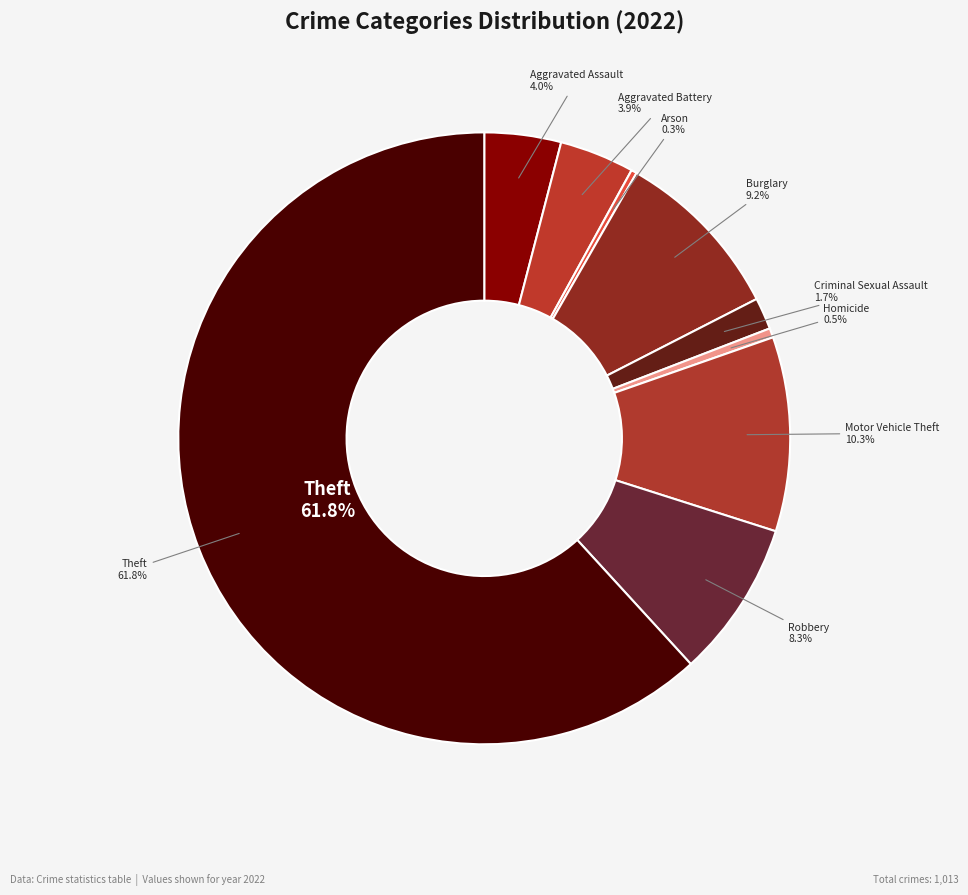

To the nearest percent, what percentage of the pie is Theft?

62%